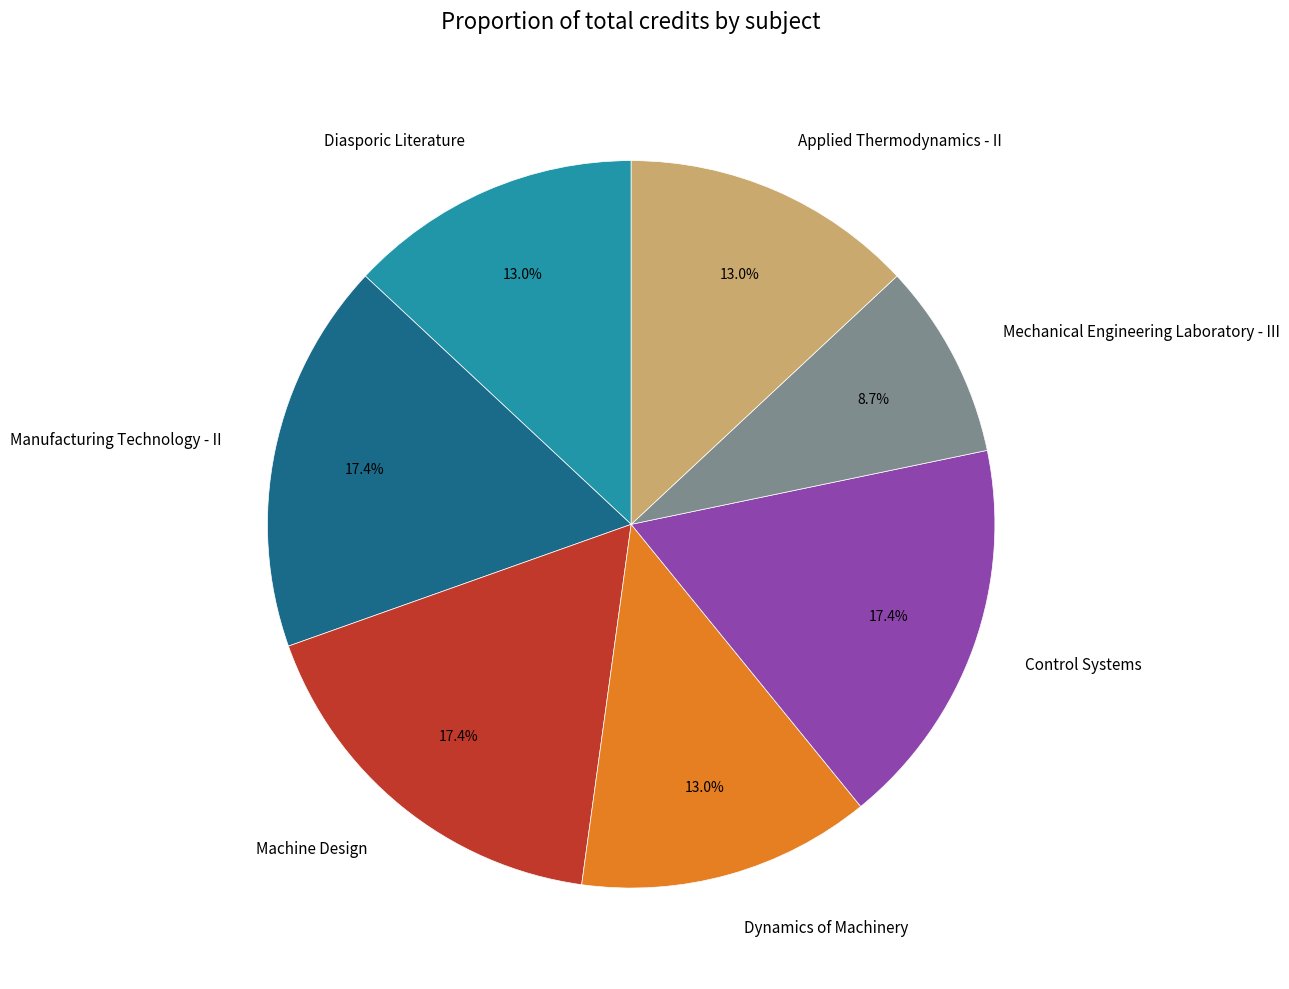

How many segments does this pie chart have?

7